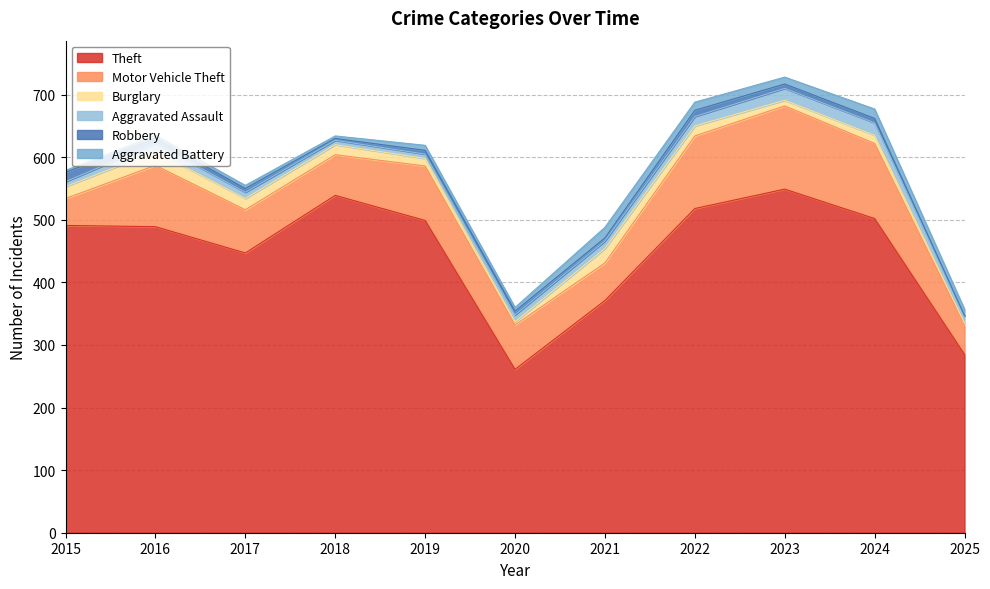

Does the chart display data point markers on the line(s)?

No